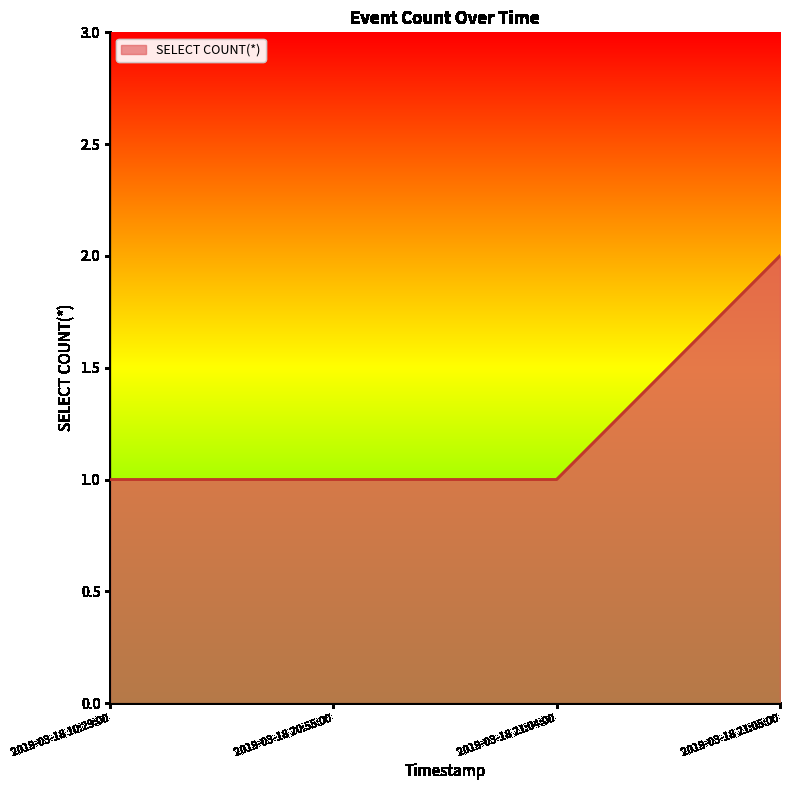

Count the values in the range 1 to 2.

4